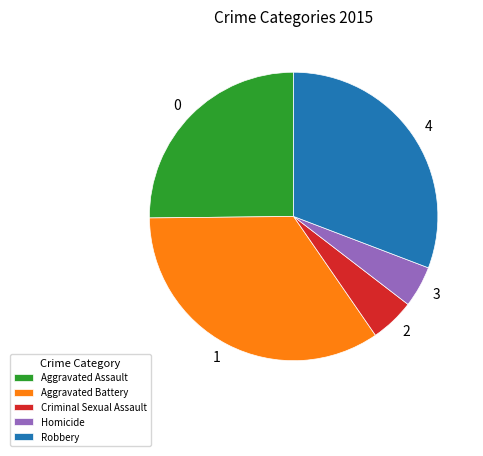

Which slice is the largest?

Aggravated Battery